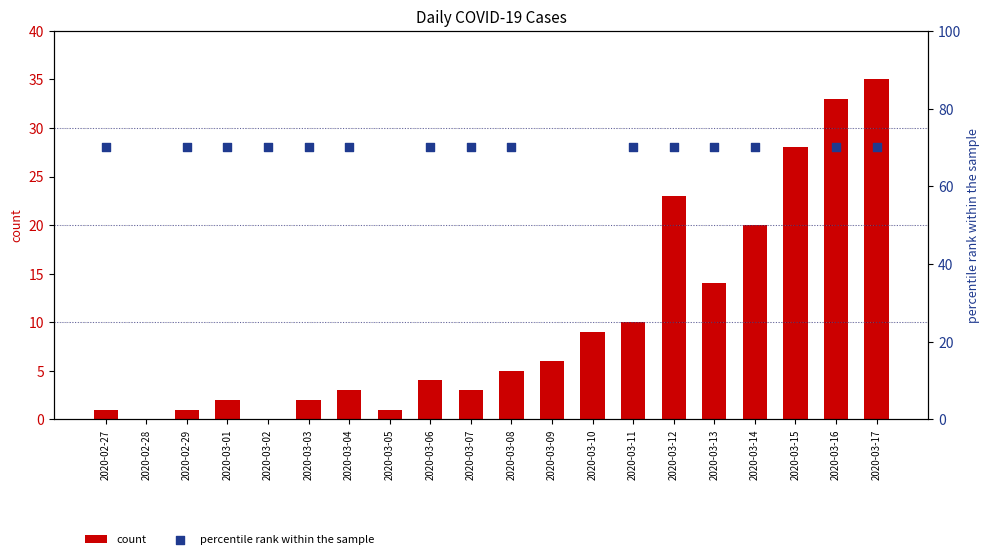

Is the value of count at 2020-03-10 greater than the value of percentile rank within the sample at 2020-02-29?

No